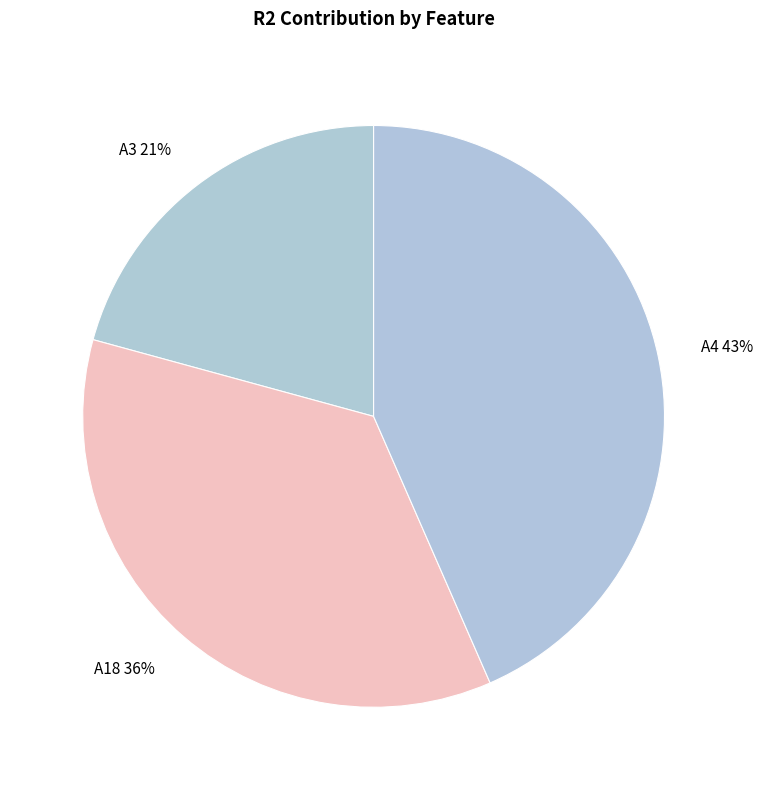

What is the smallest slice in the pie chart?

A3